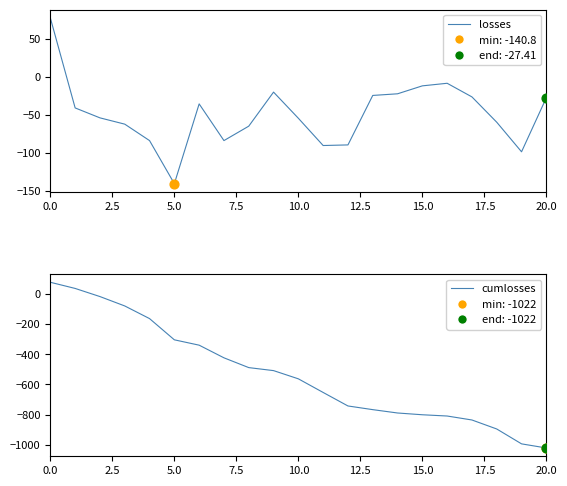

Which series has the largest total across all categories?

losses